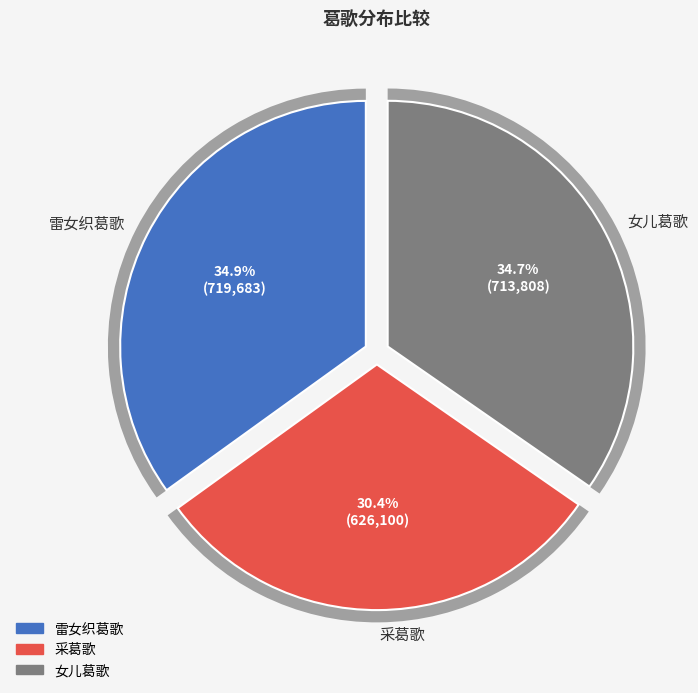

The 女儿葛歌 slice represents 35% of the pie. True or false?

True